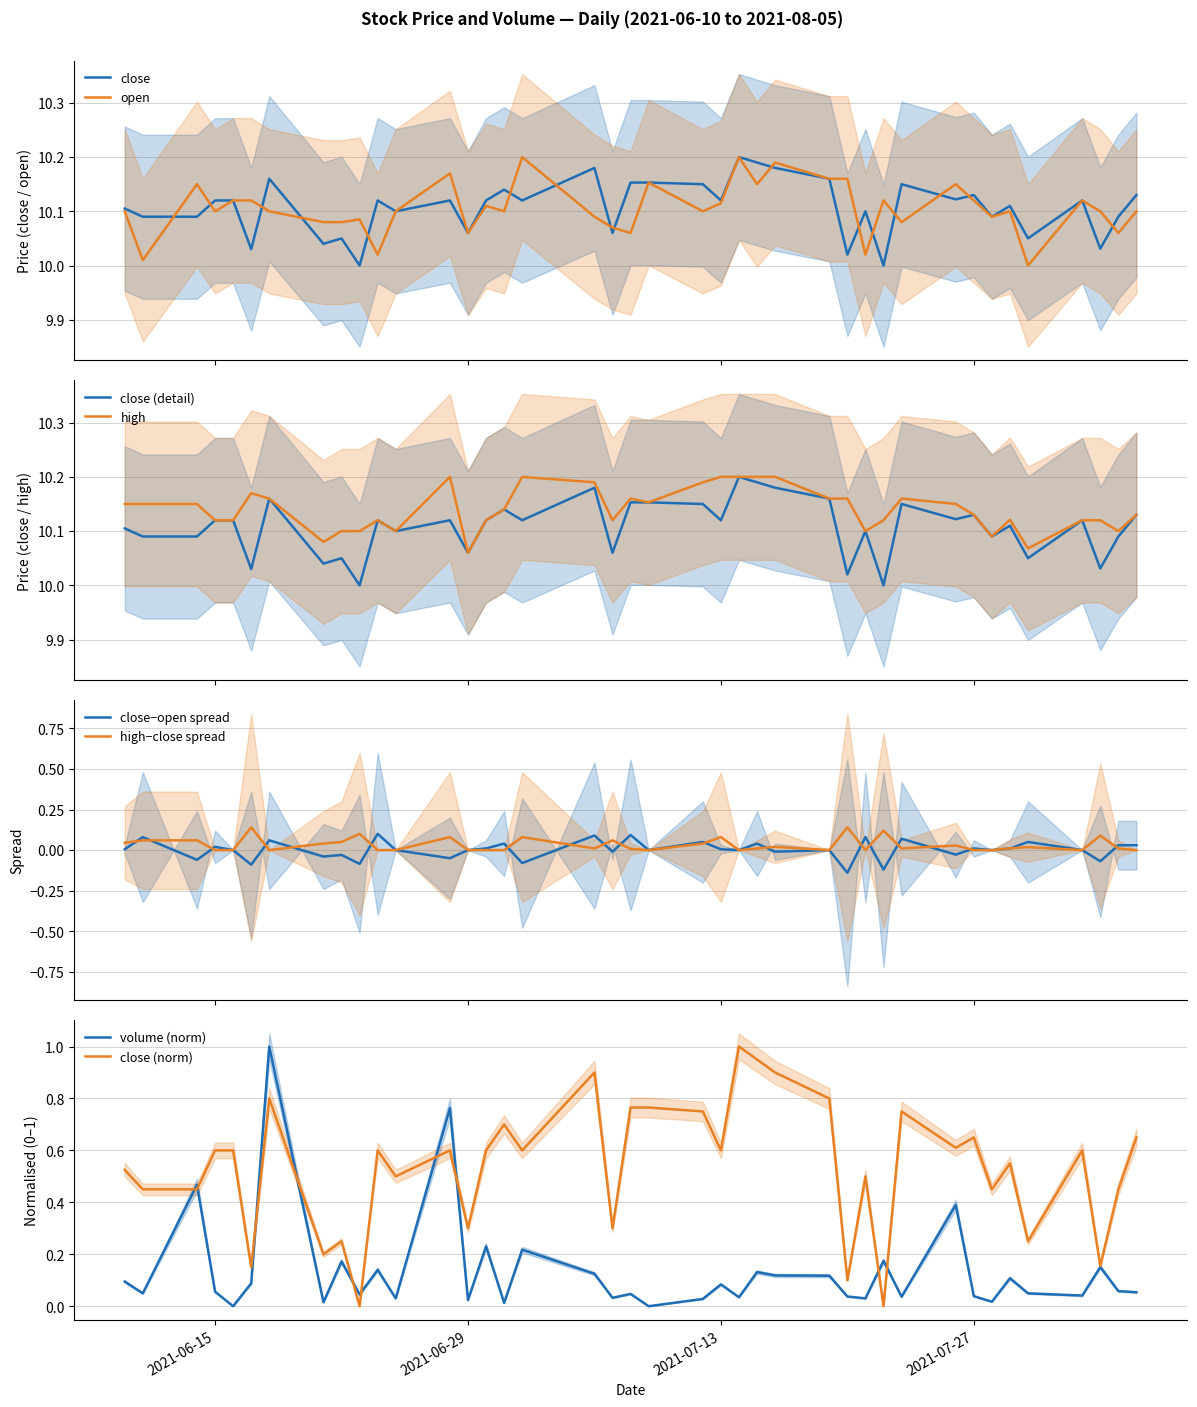

Reading left to right, extract all data points from this chart.

close: 10.1	10.1	10.1	10.1	10.1	10.0	10.2	10.0	10.1	10.0	10.1	10.1	10.1	10.1	10.1	10.1	10.1	10.2	10.1	10.2	10.2	10.2	10.1	10.2	10.2	10.2	10.2	10.0	10.1	10.0	10.2	10.1	10.1	10.1	10.1	10.1	10.1	10.0	10.1	10.1
open: 10.1	10.0	10.2	10.1	10.1	10.1	10.1	10.1	10.1	10.1	10.0	10.1	10.2	10.1	10.1	10.1	10.2	10.1	10.1	10.1	10.2	10.1	10.1	10.2	10.2	10.2	10.2	10.2	10.0	10.1	10.1	10.2	10.1	10.1	10.1	10.0	10.1	10.1	10.1	10.1
high: 10.2	10.2	10.2	10.1	10.1	10.2	10.2	10.1	10.1	10.1	10.1	10.1	10.2	10.1	10.1	10.1	10.2	10.2	10.1	10.2	10.2	10.2	10.2	10.2	10.2	10.2	10.2	10.2	10.1	10.1	10.2	10.2	10.1	10.1	10.1	10.1	10.1	10.1	10.1	10.1
volume: 0.1	0.0	0.5	0.1	0.0	0.1	1.0	0.0	0.2	0.0	0.1	0.0	0.8	0.0	0.2	0.0	0.2	0.1	0.0	0.0	0.0	0.0	0.1	0.0	0.1	0.1	0.1	0.0	0.0	0.2	0.0	0.4	0.0	0.0	0.1	0.0	0.0	0.2	0.1	0.1